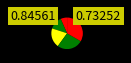

How many segments does this pie chart have?

5